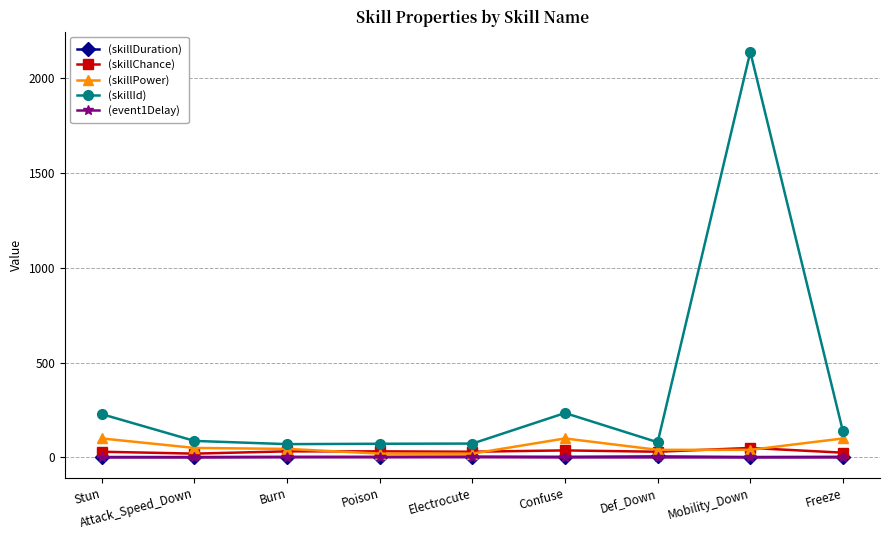

Which series changed the most between Mobility_Down and Freeze?

(skillId)